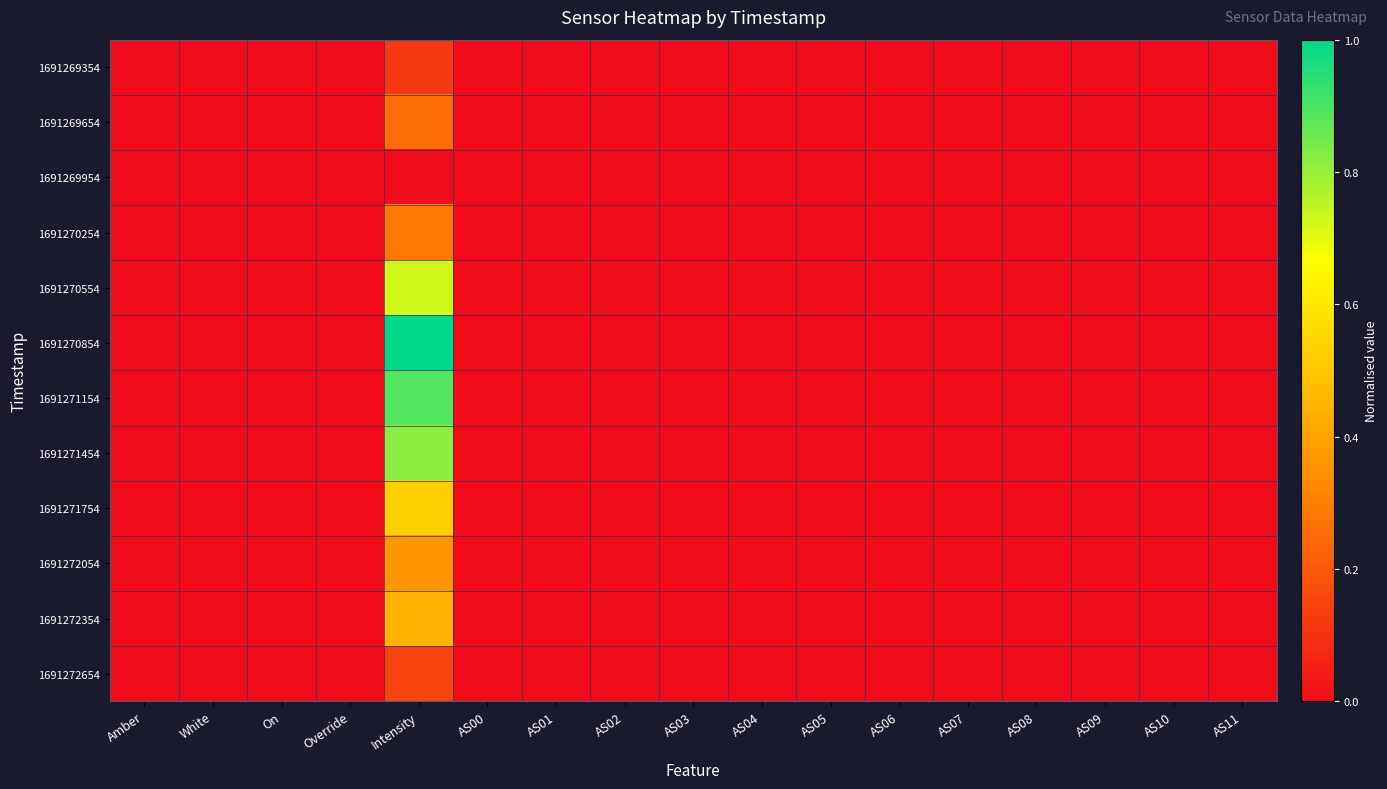

Which label corresponds to the largest value in the chart?

Intensity